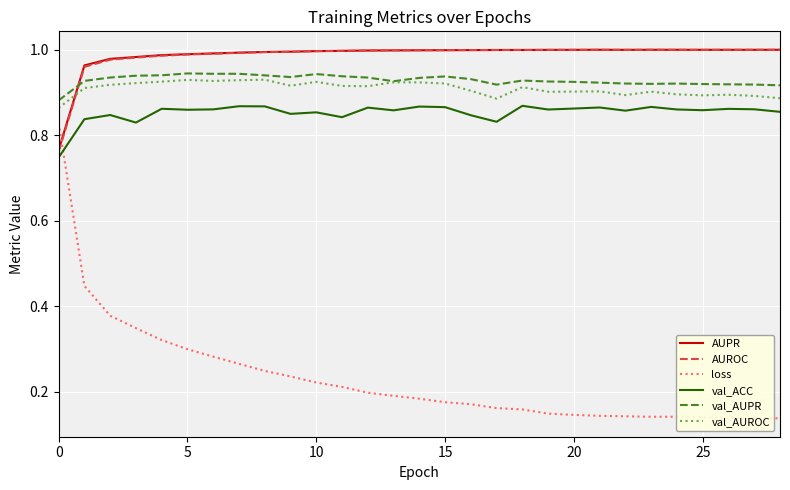

True or false: loss and val_AUROC cross at least once.

False